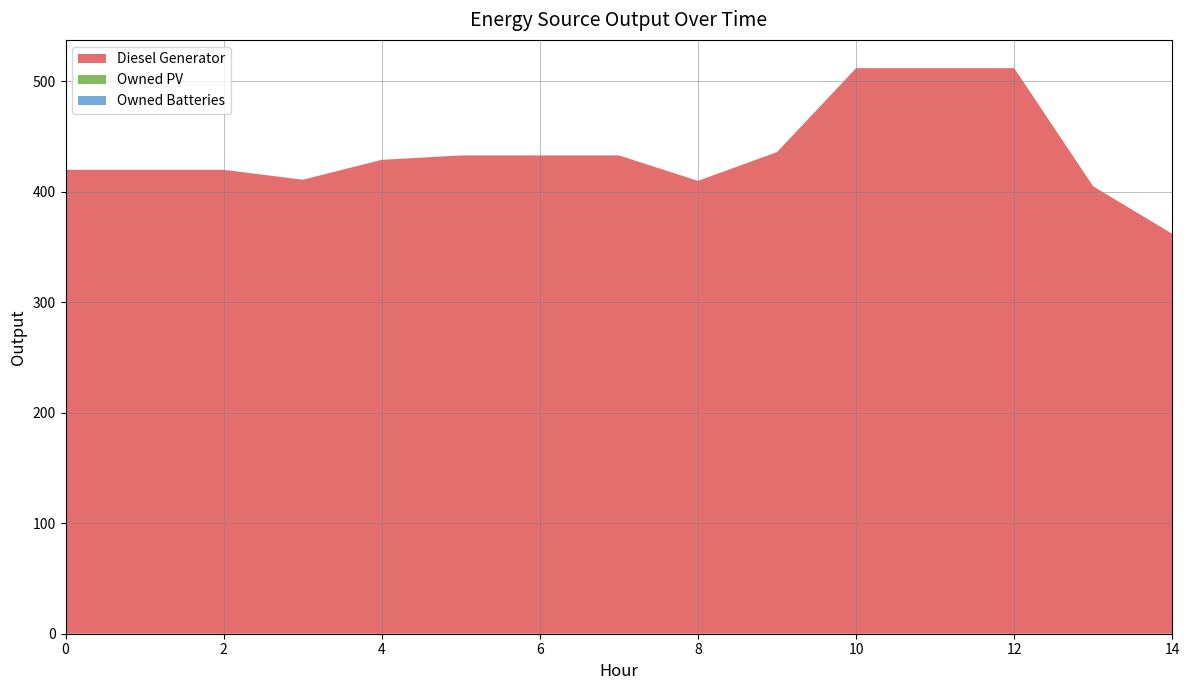

Reading left to right, what are all the values shown in this chart?

Diesel Generator: 0=420	1=420	2=420	3=411	4=429	5=433	6=433	7=433	8=410	9=436	10=512	11=512	12=512	13=405	14=362
Owned PV: 0=0	1=0	2=0	3=0	4=0	5=0	6=0	7=0	8=0	9=0	10=0	11=0	12=0	13=0	14=0
Owned Batteries: 0=0	1=0	2=0	3=0	4=0	5=0	6=0	7=0	8=0	9=0	10=0	11=0	12=0	13=0	14=0